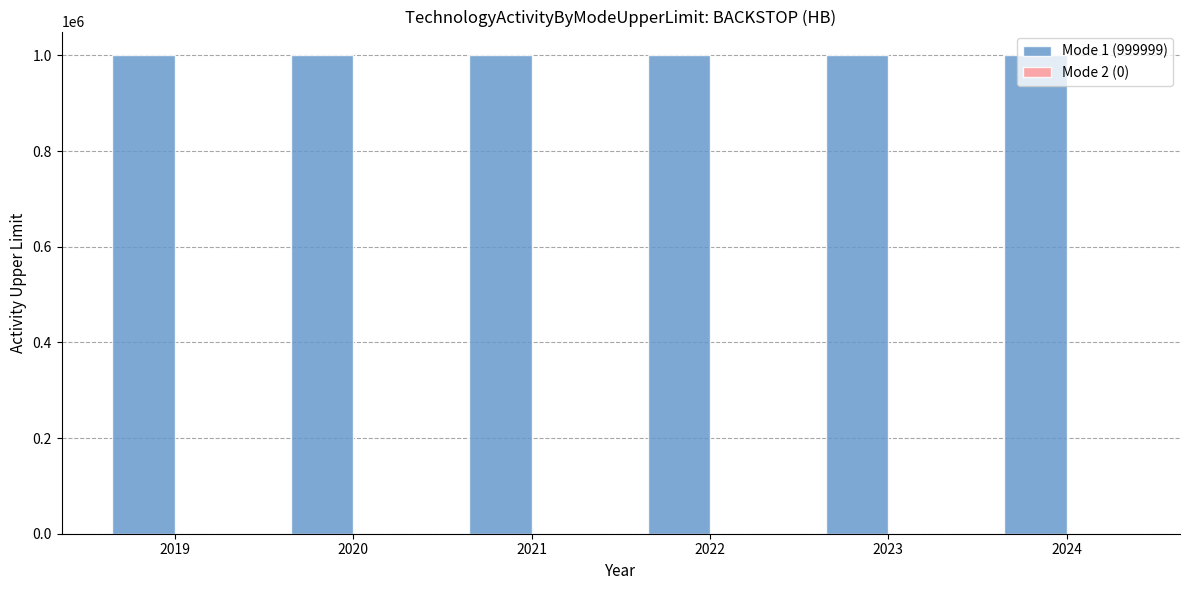

Which has a higher value, 2020 or 2021?

2020